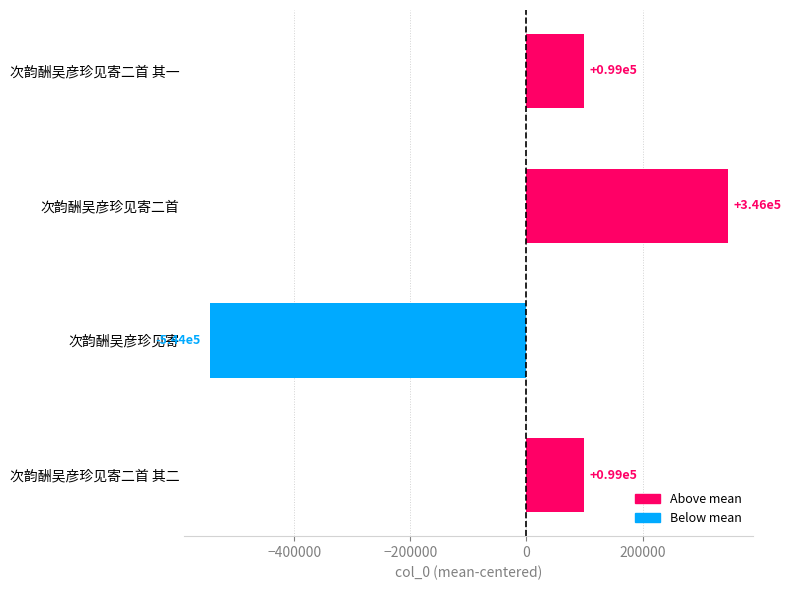

What is the difference between the maximum and minimum values?

890587.0